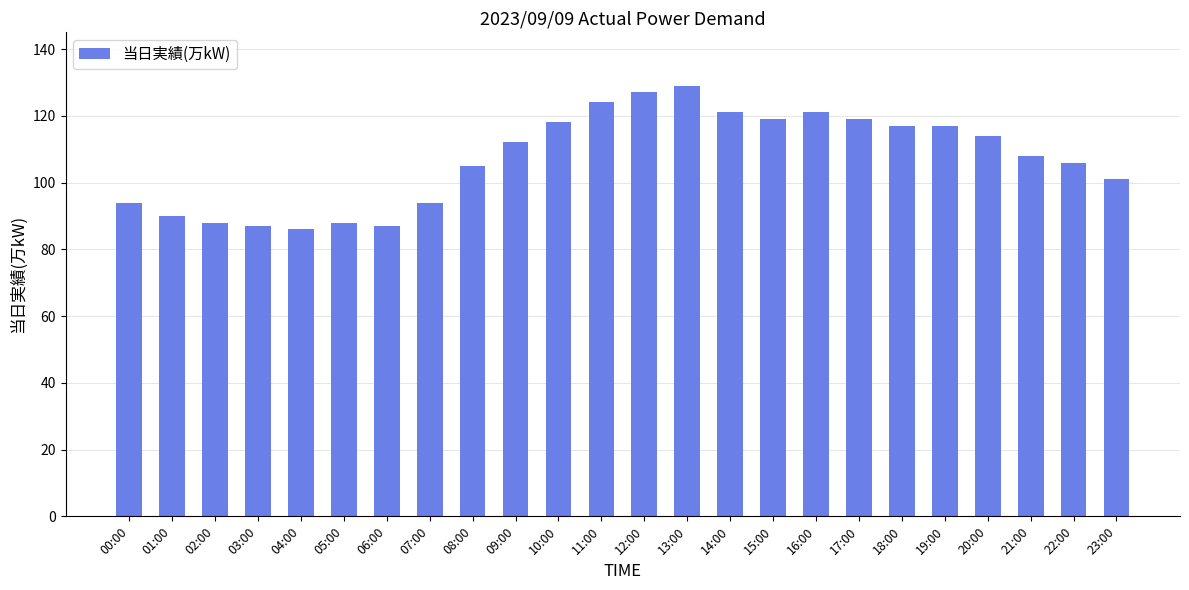

Reading right to left, what are all the values shown in this chart?

101	106	108	114	117	117	119	121	119	121	129	127	124	118	112	105	94	87	88	86	87	88	90	94